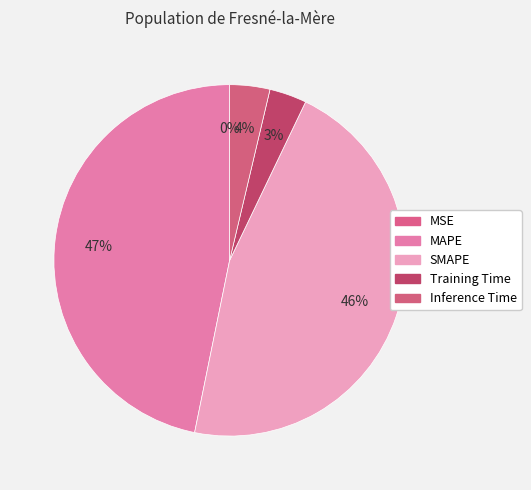

Is there any slice that represents more than half of the pie?

No